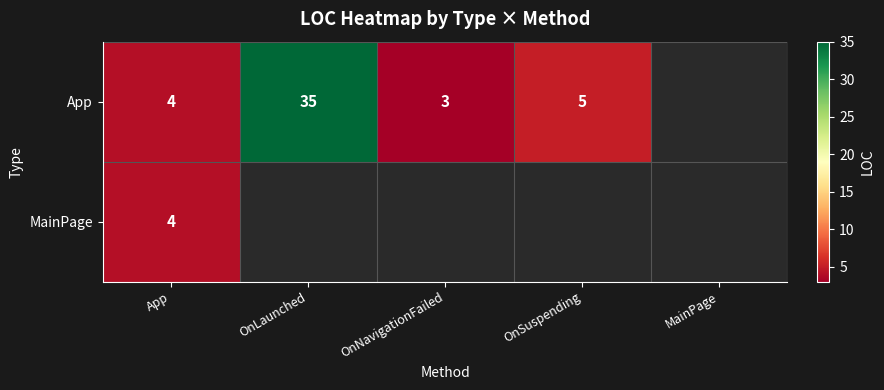

The value of App at OnLaunched is 35. True or false?

True